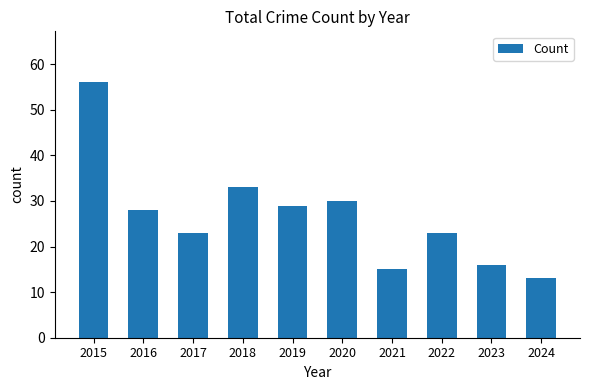

The chart shows a value of 23 at 2017. True or false?

True